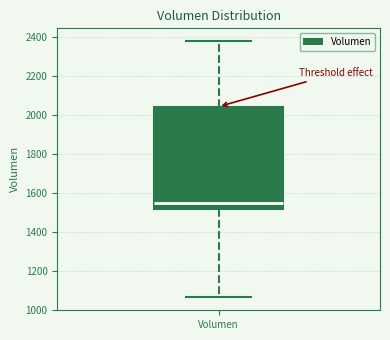

Where is the lower edge of the box for Volumen on the y-axis? The values are not printed on the chart, so give them approximately, as read against the axis.

1520